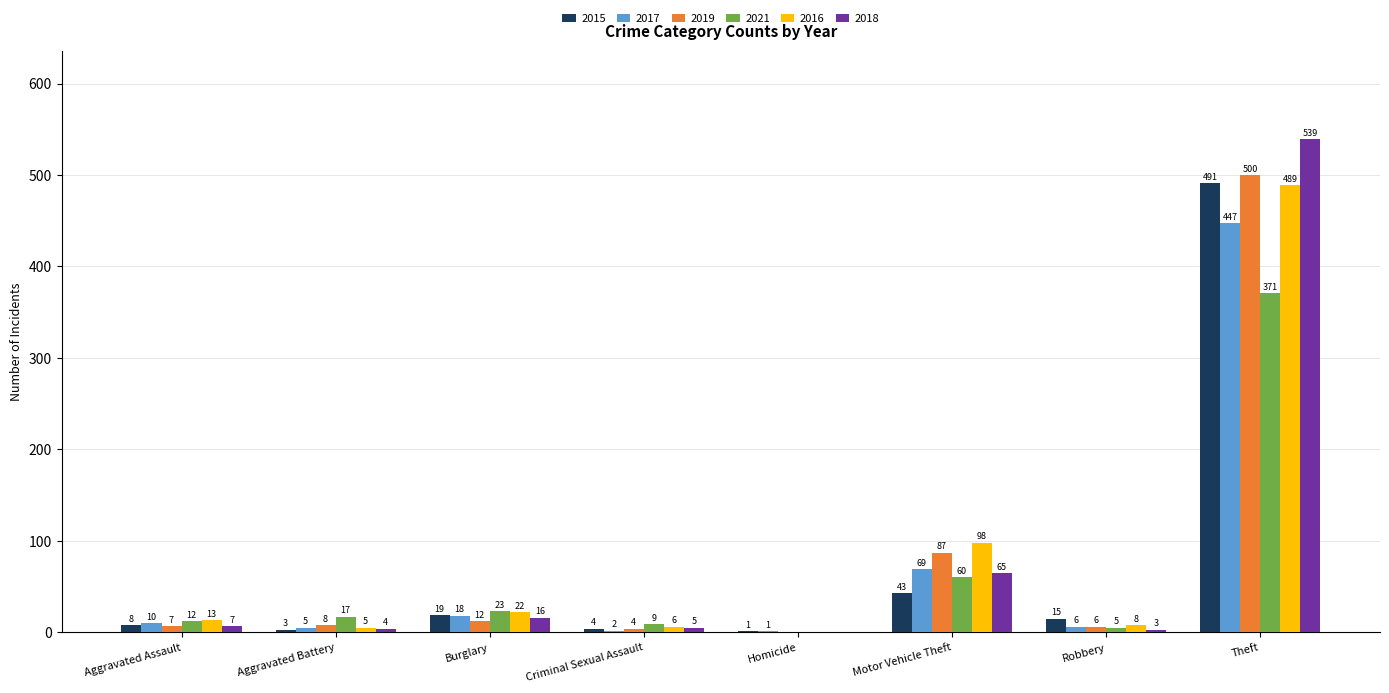

What is the sum of the 2019 values at Motor Vehicle Theft and Robbery?

93